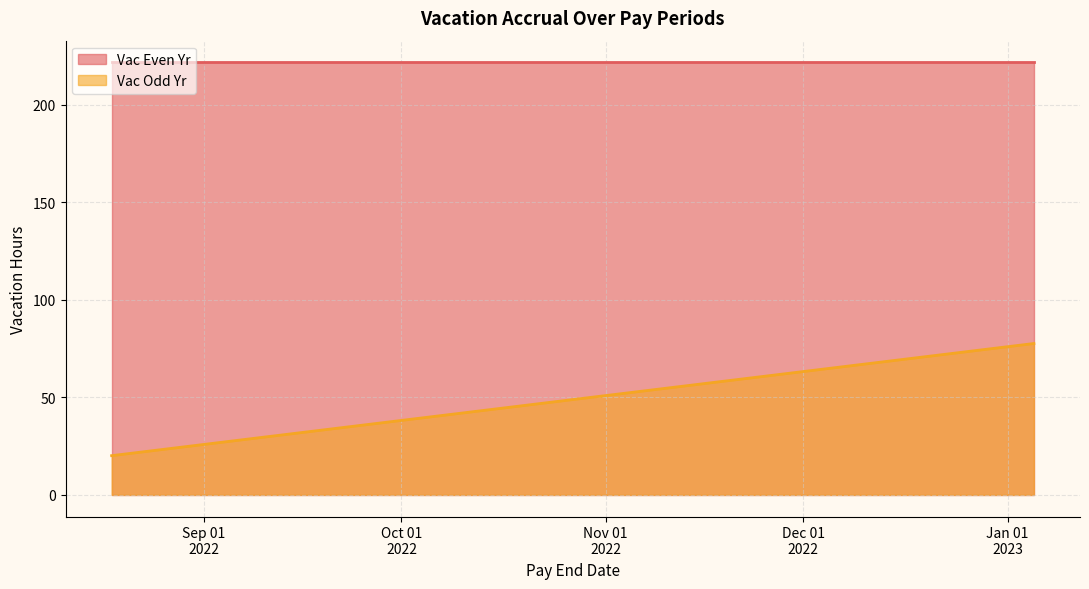

How many data points does each series have?

11